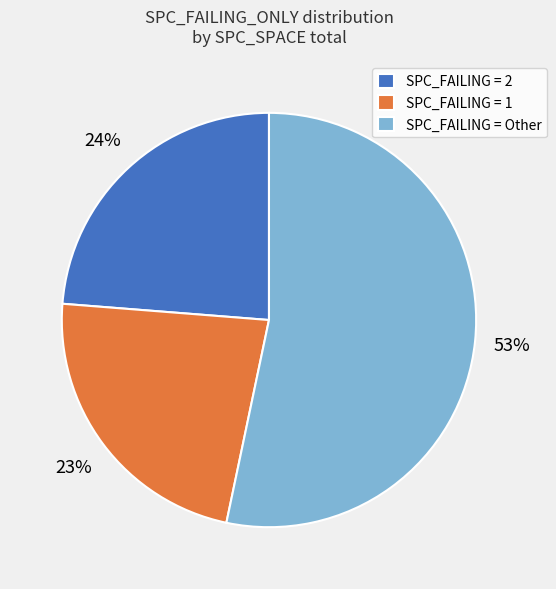

Which slice is the largest?

SPC_FAILING = Other